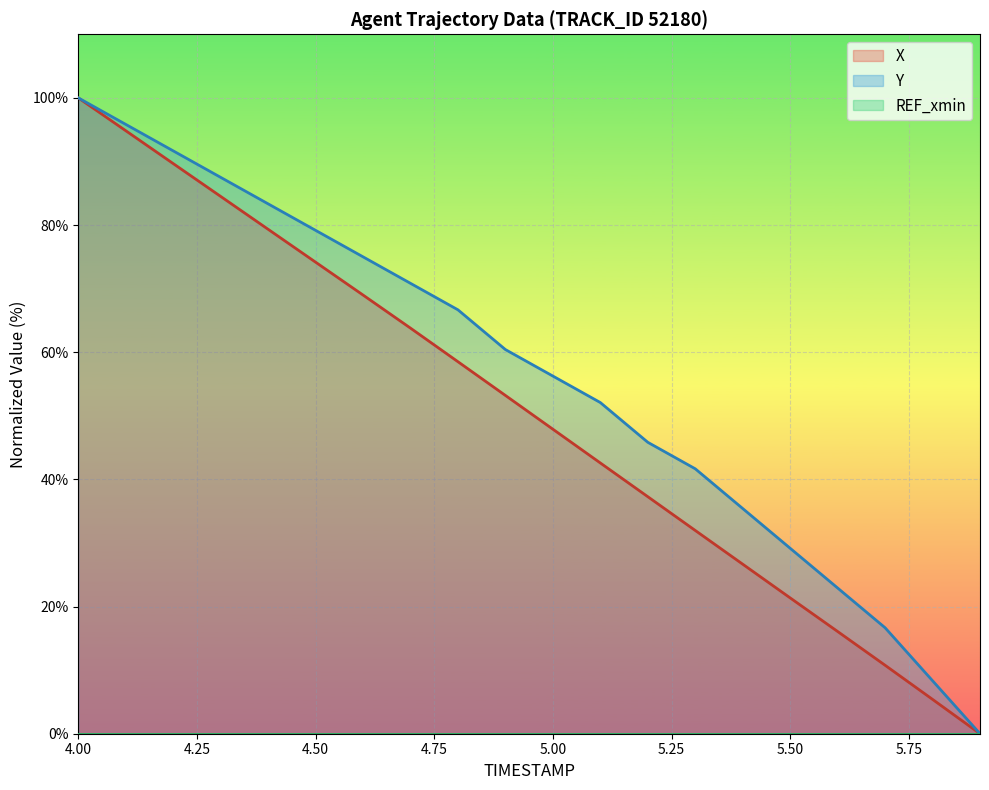

Reading right to left, transcribe all the data shown in this chart.

X: 0.0	5.4	10.8	16.1	21.4	26.7	32.0	37.3	42.6	47.9	53.2	58.5	63.8	69.0	74.2	79.3	84.5	89.7	94.8	100.0
Y: 0.0	8.3	16.7	22.9	29.2	35.4	41.7	45.8	52.1	56.2	60.4	66.7	70.8	75.0	79.2	83.3	87.5	91.7	95.8	100.0